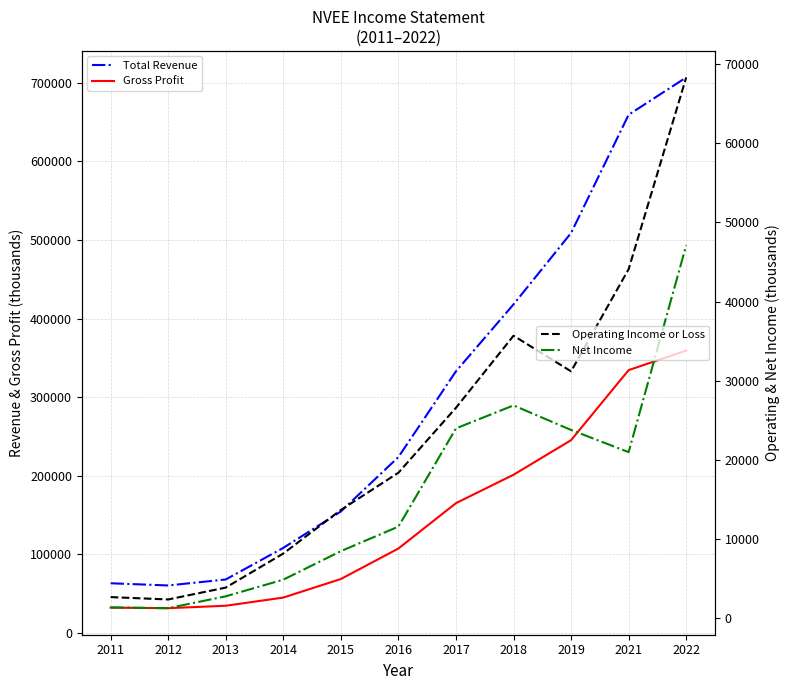

What is the value of the Gross Profit point at the 9th from the left?

245400